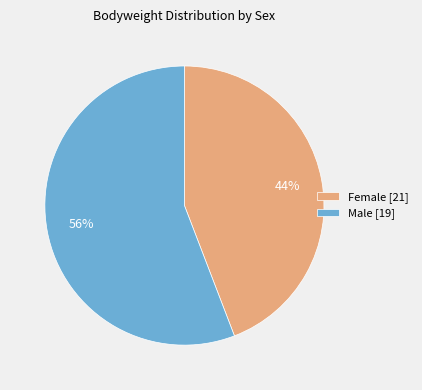

What is the smallest slice in the pie chart?

Female [21]